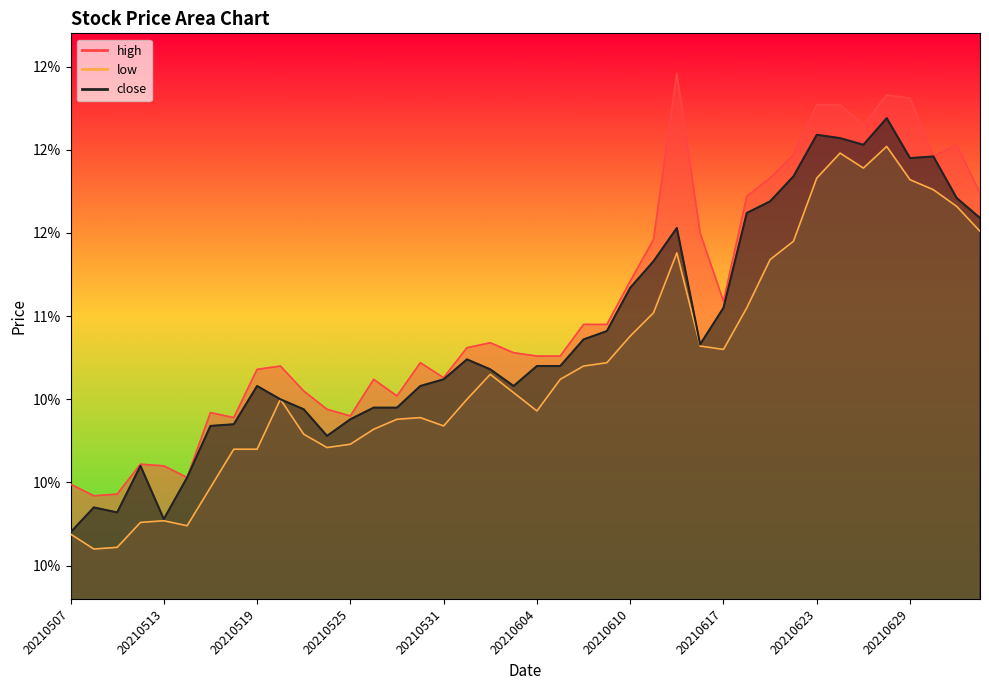

The close series shows 11.7 at 20210621. True or false?

True